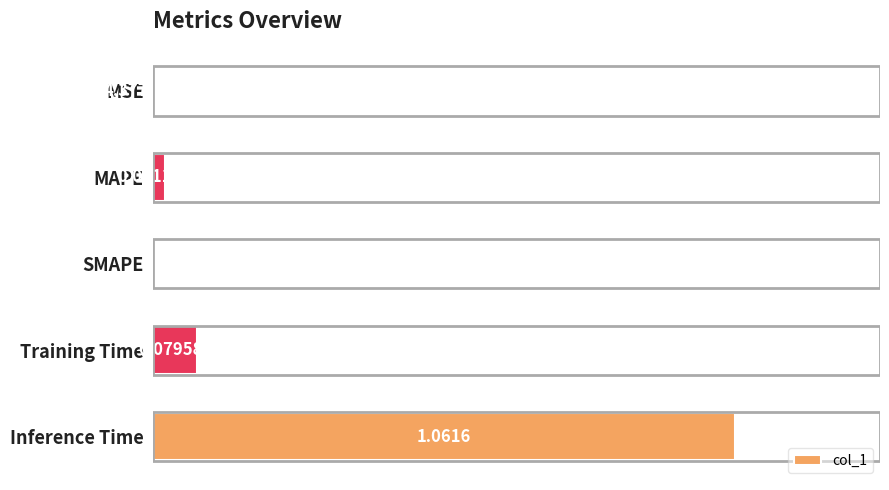

Which has a higher value, Training Time or MAPE?

Training Time